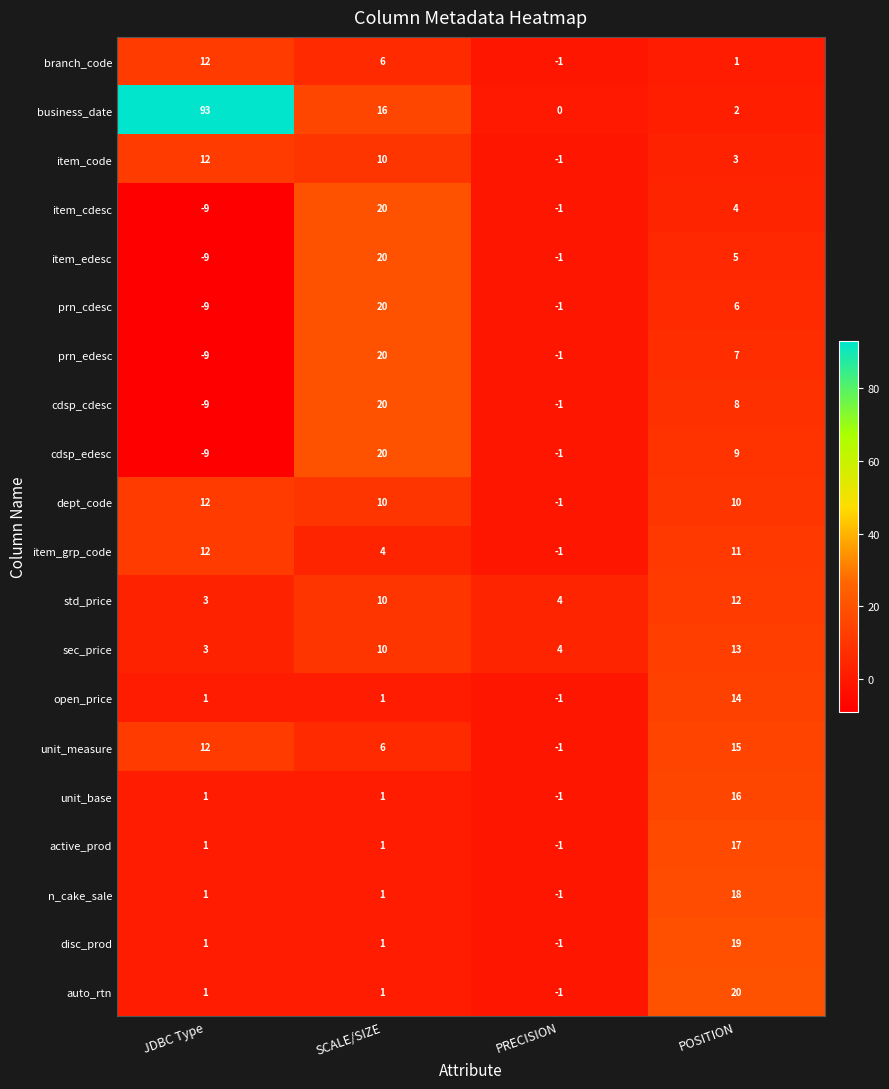

The value of open_price at JDBC Type is 1. True or false?

True